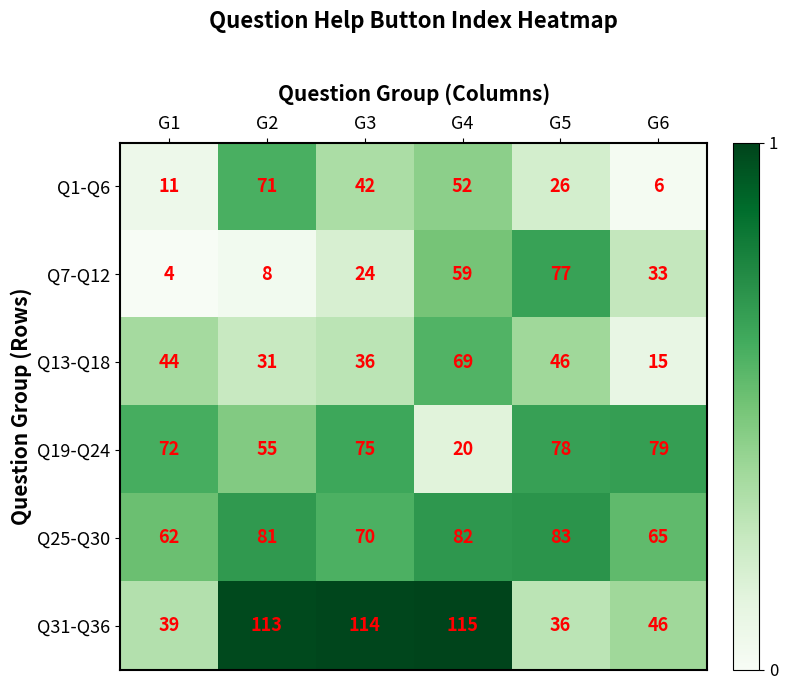

Which category has the lowest value in the Q7-Q12 series?

G1